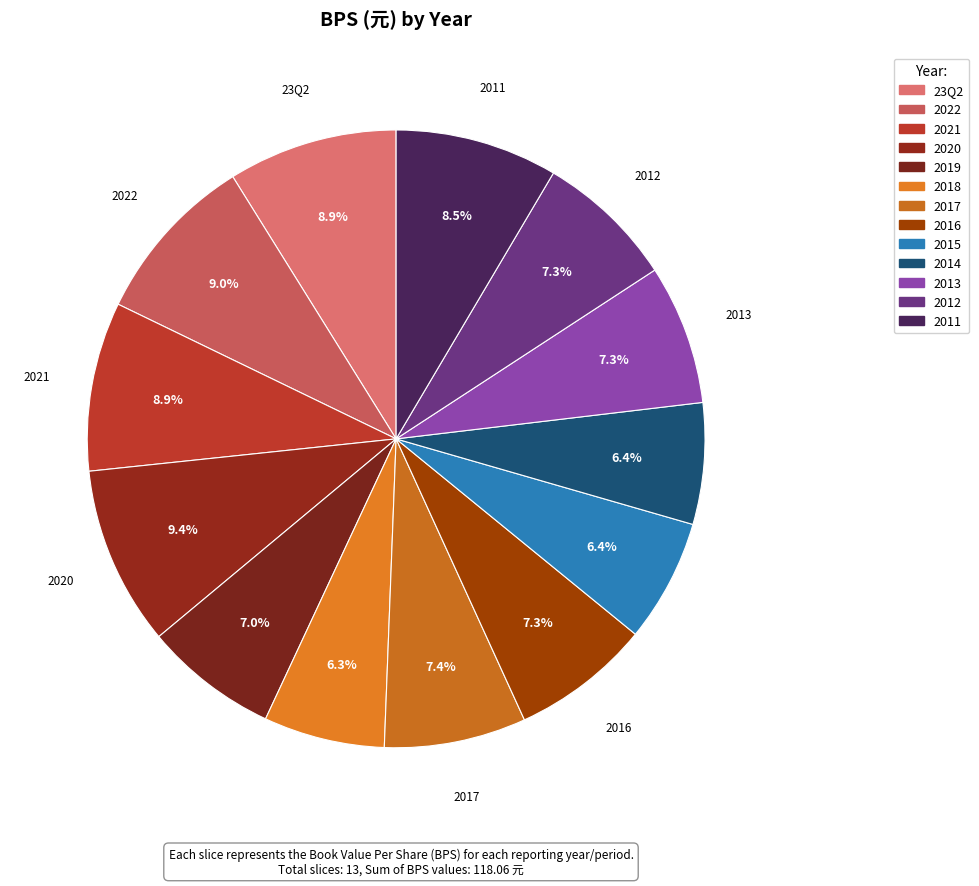

Between 2017 and 2022, which is larger?

2022